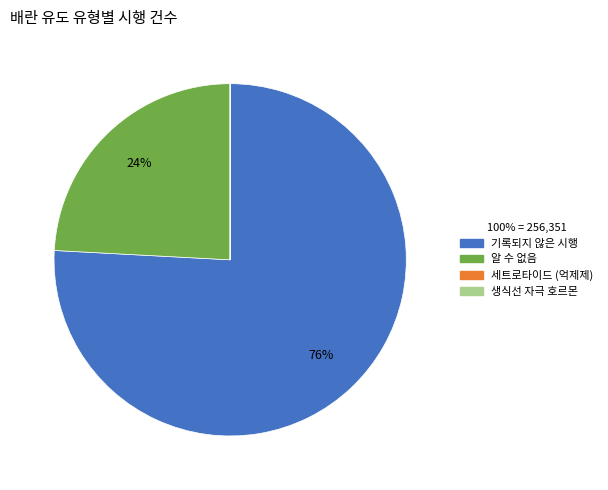

To the nearest percent, what percentage of the pie is 기록되지 않은 시행?

76%